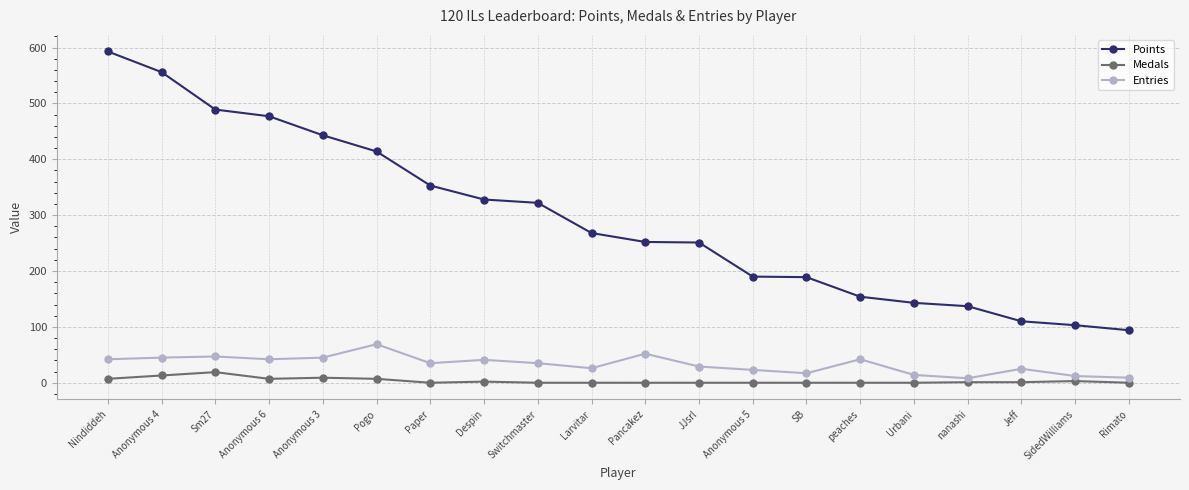

At which label does Medals first exceed 1?

Nindiddeh